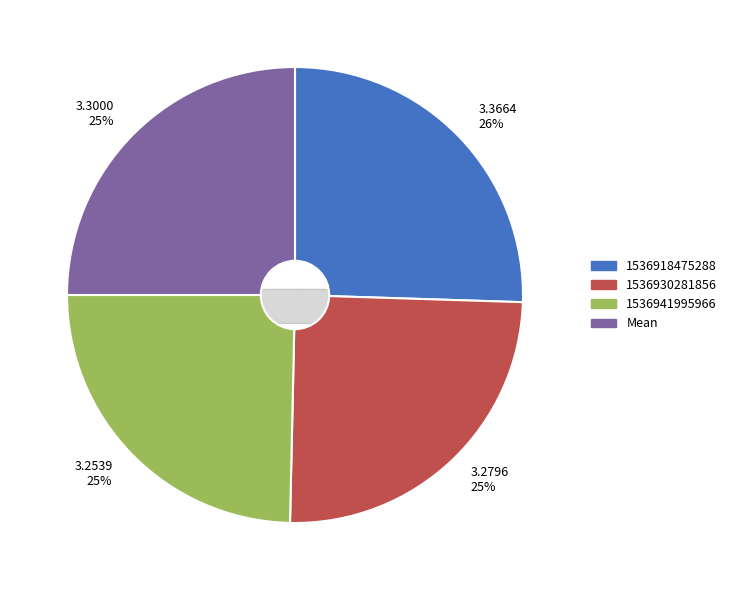

To the nearest percent, what is the average slice percentage?

25%